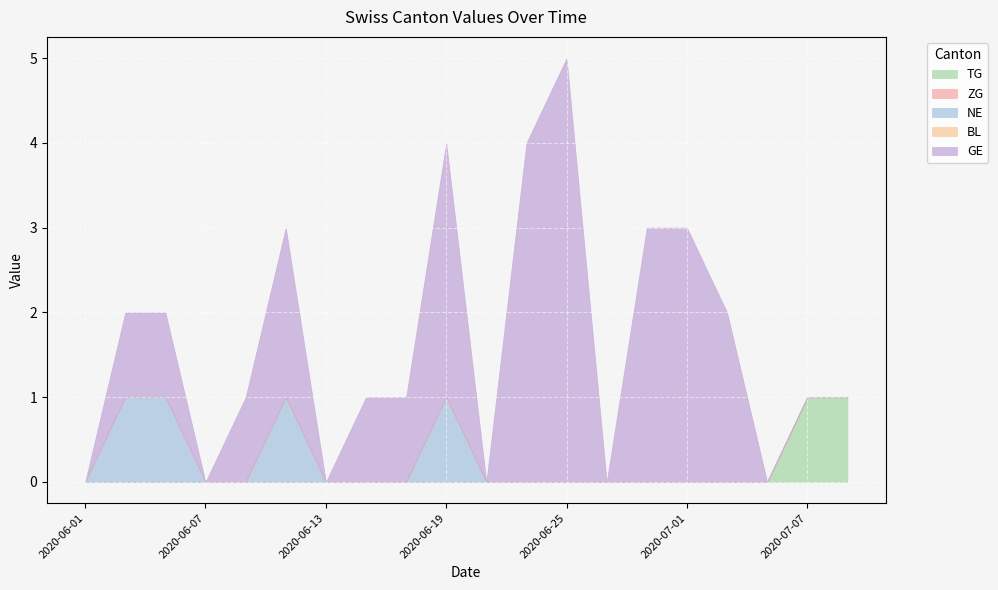

What is the spread (max minus min) of values at 2020-06-17?

1